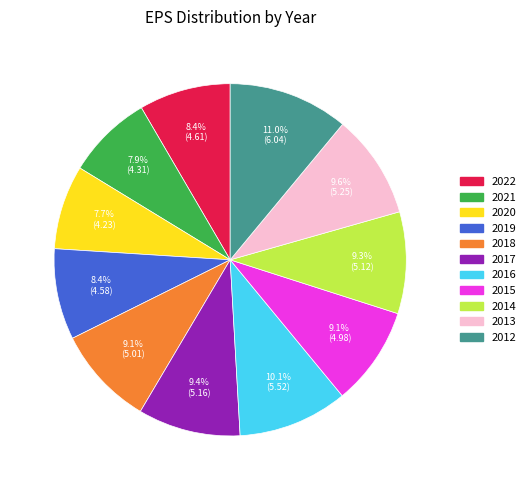

Is it true that 2015 is 20% of the pie?

False